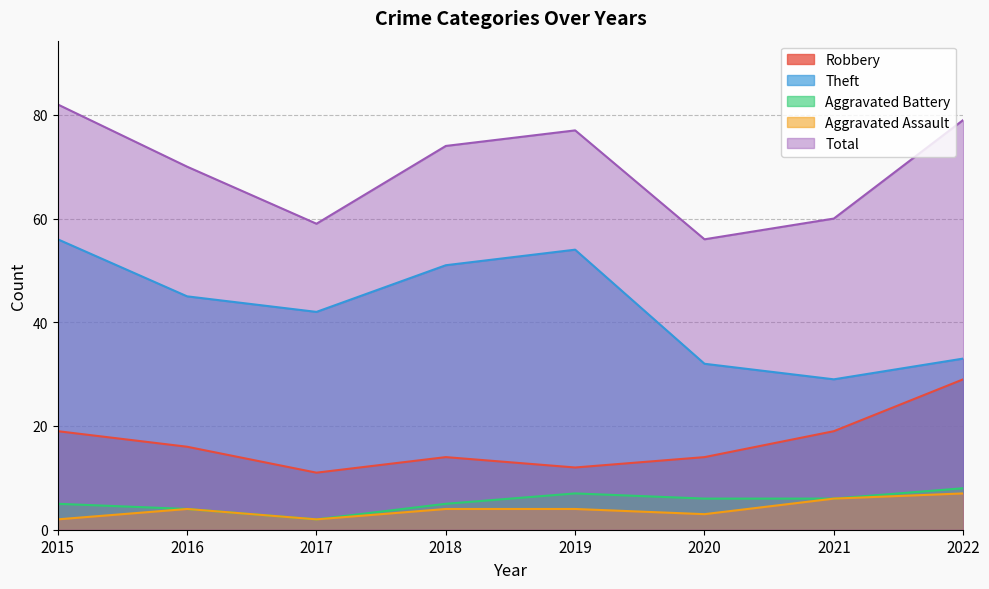

At 2015, list the series in order from smallest to largest.

Aggravated Assault, Aggravated Battery, Robbery, Theft, Total